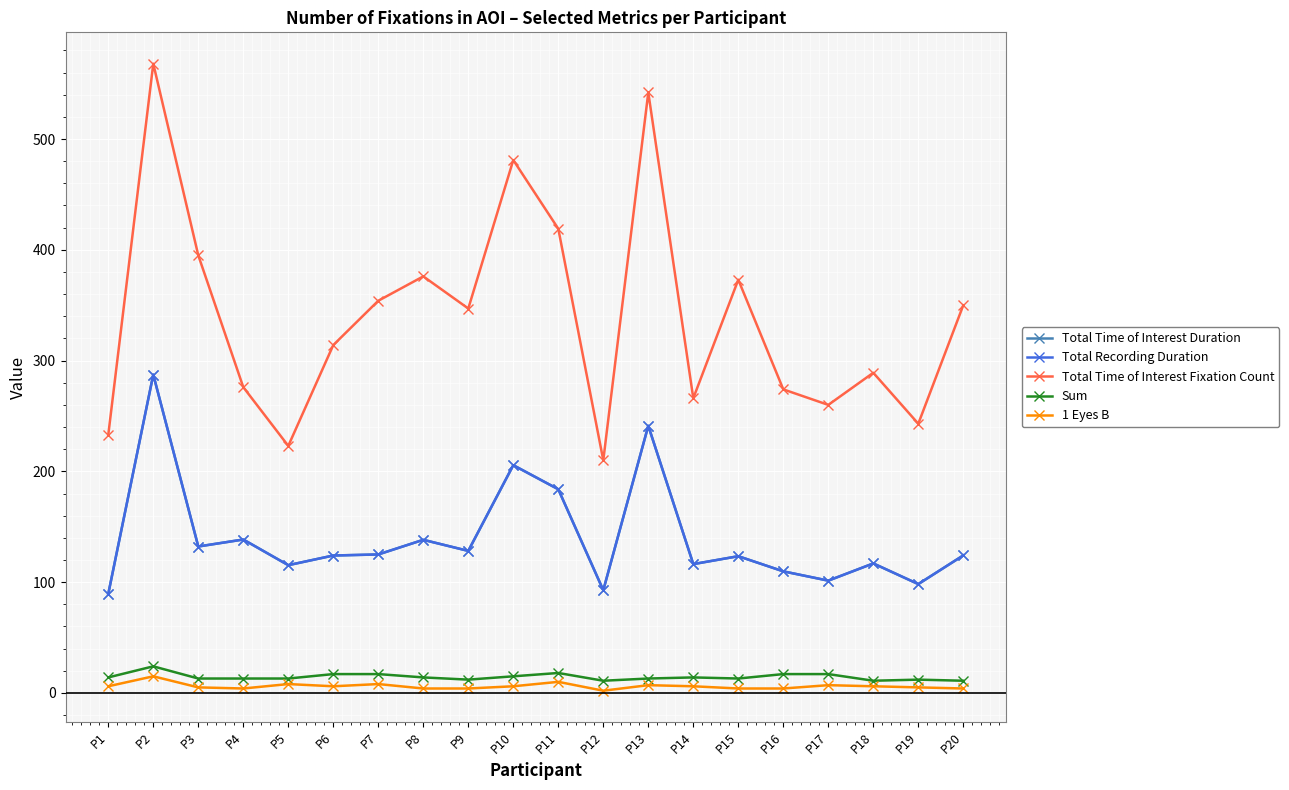

How many lines are shown in the chart?

5